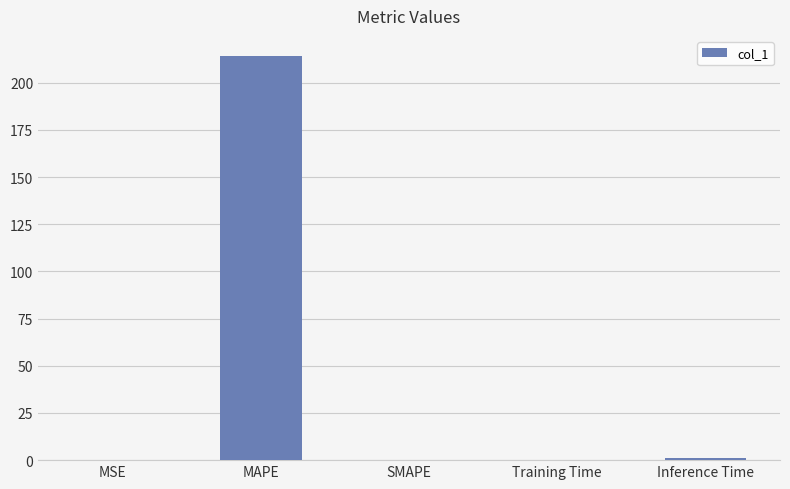

True or false: the data shows -103.3 at SMAPE.

False